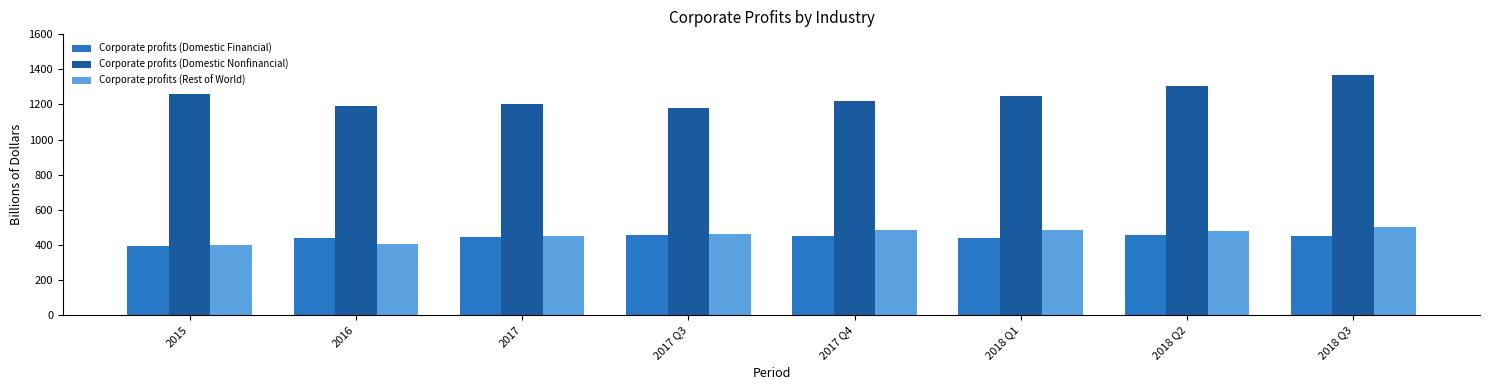

How many categories are shown in the chart?

8